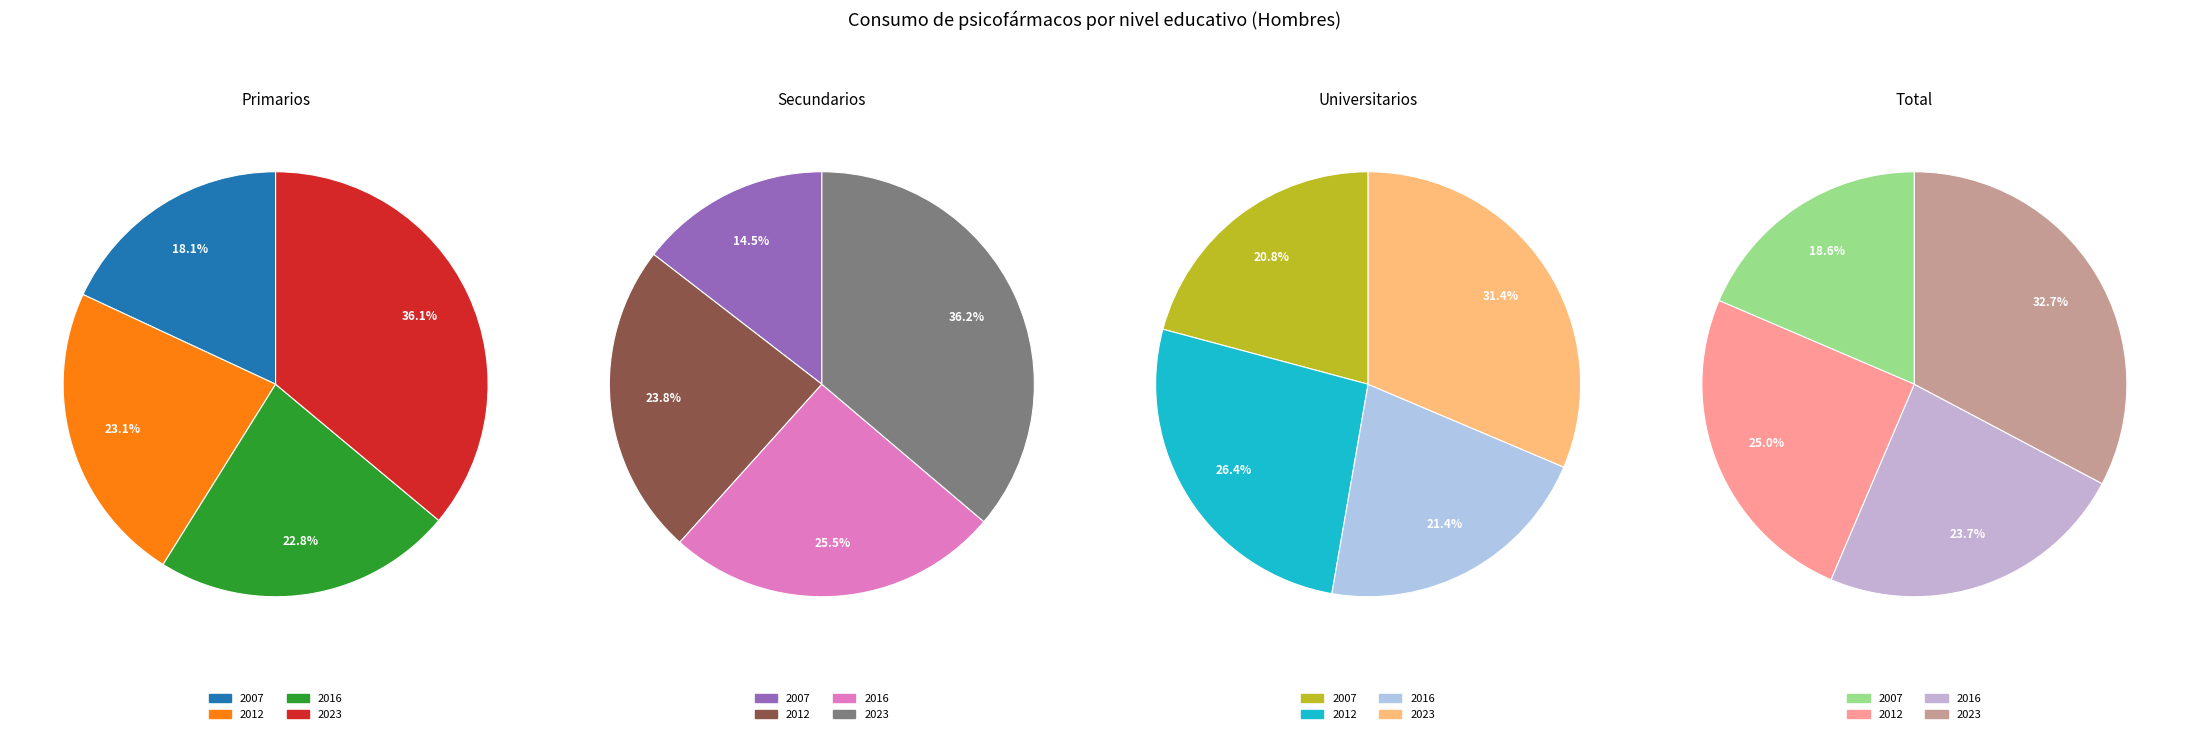

How many slices are in this pie chart?

4